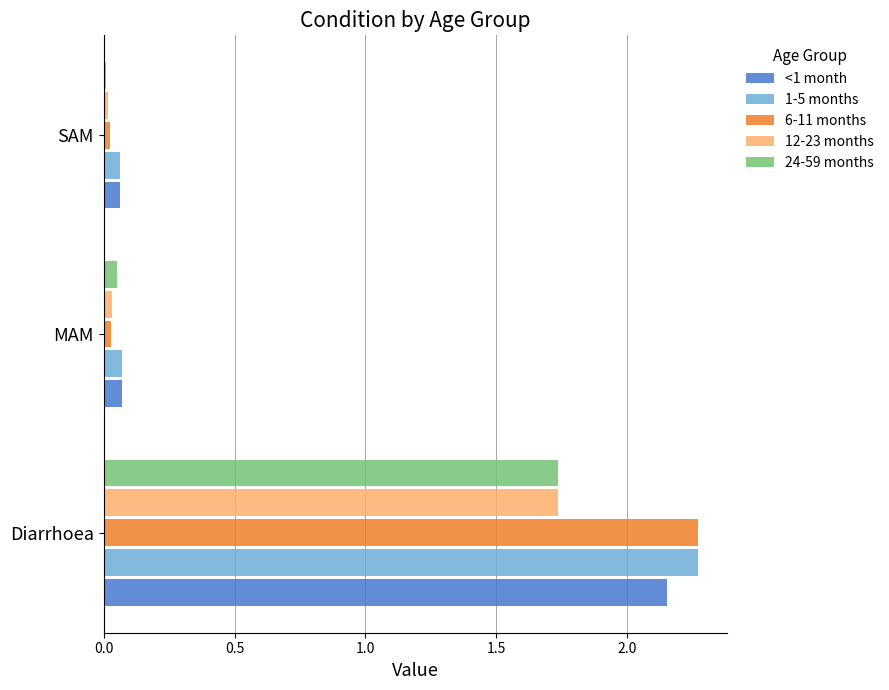

Where is 24-59 months nearest to the value 0?

SAM